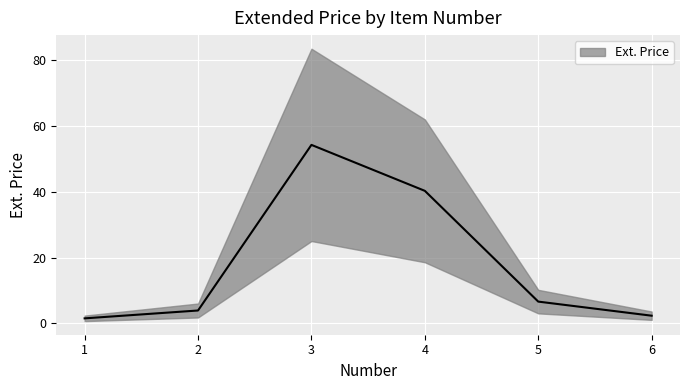

List the labels in order of value, smallest first.

1, 6, 2, 5, 4, 3